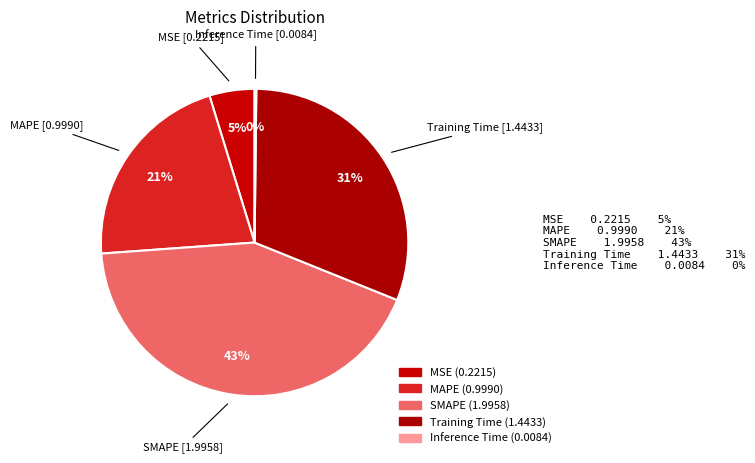

Does SMAPE represent more than half of the total?

No